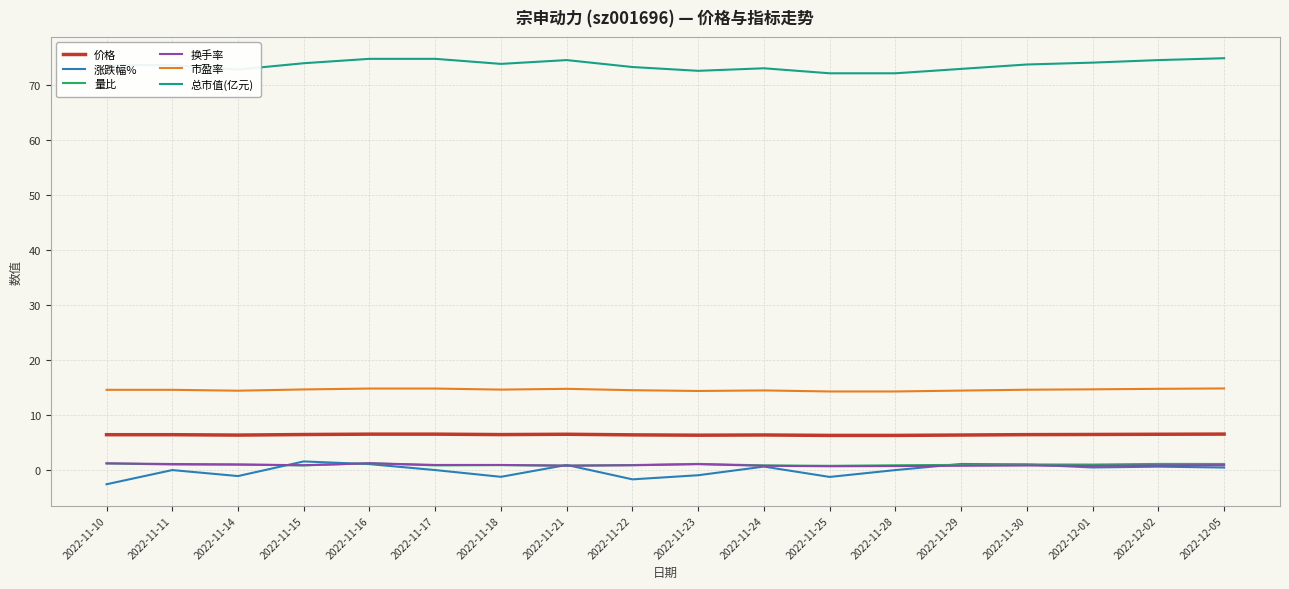

Is the value of 换手率 at 2022-11-28 greater than the value of 价格 at 2022-11-24?

No